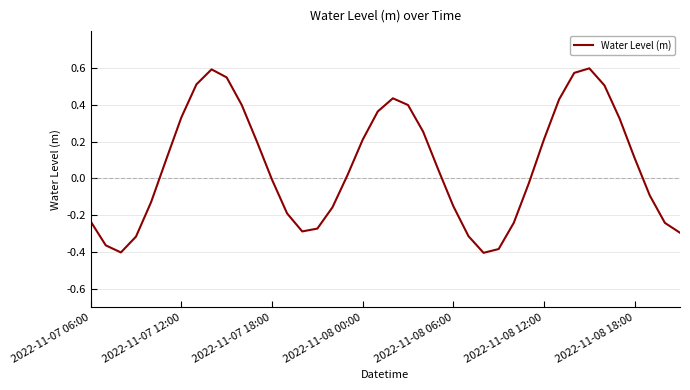

Does the chart display data point markers on the line(s)?

No